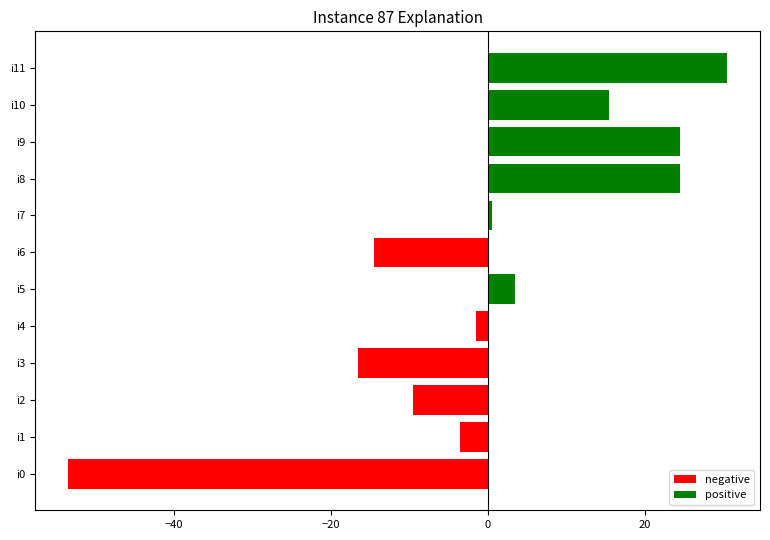

The value of positive at i1 is 0.0. True or false?

True